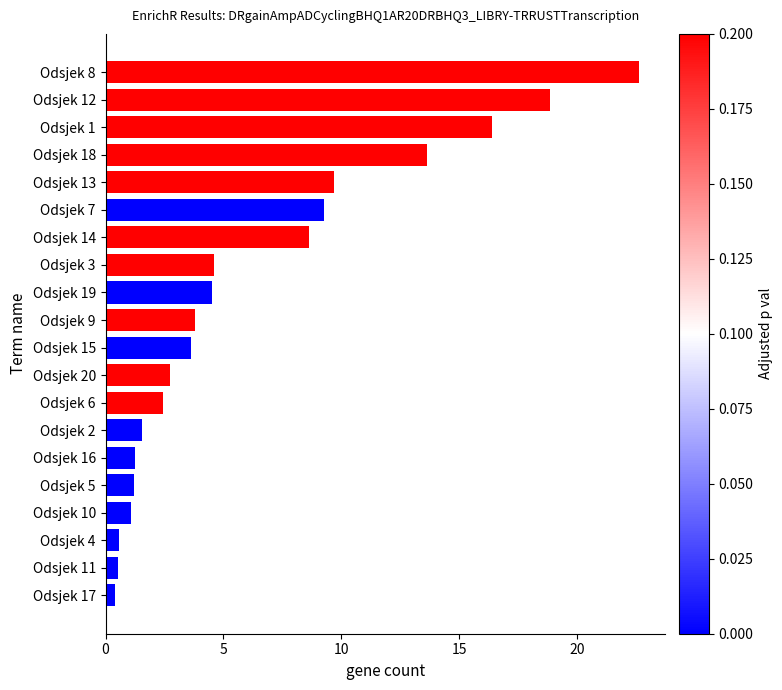

The value at Odsjek 14 is 8.6. True or false?

True